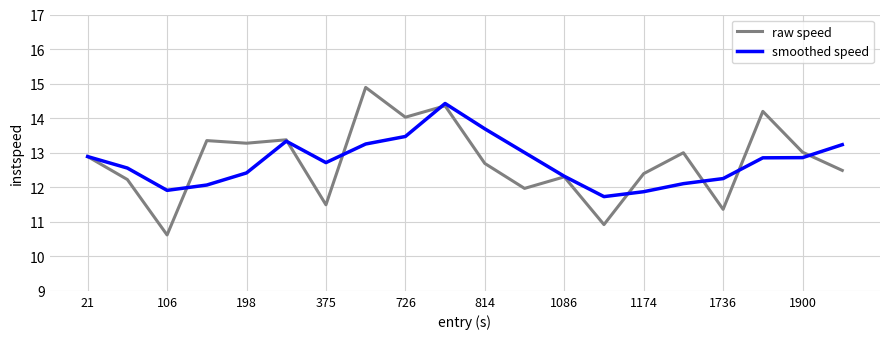

What is the minimum value shown in the chart?

10.6